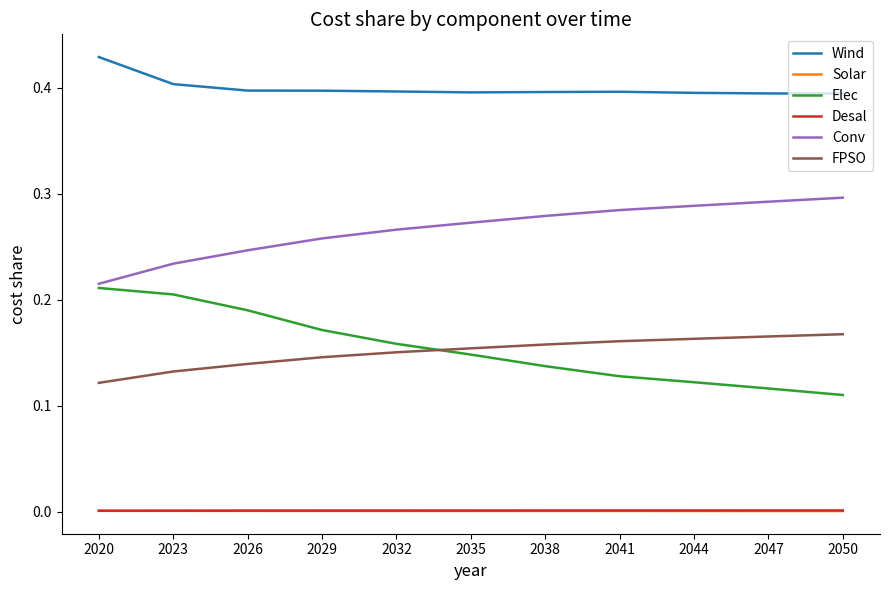

Is the value of Conv at 2044 greater than the value of FPSO at 2035?

Yes